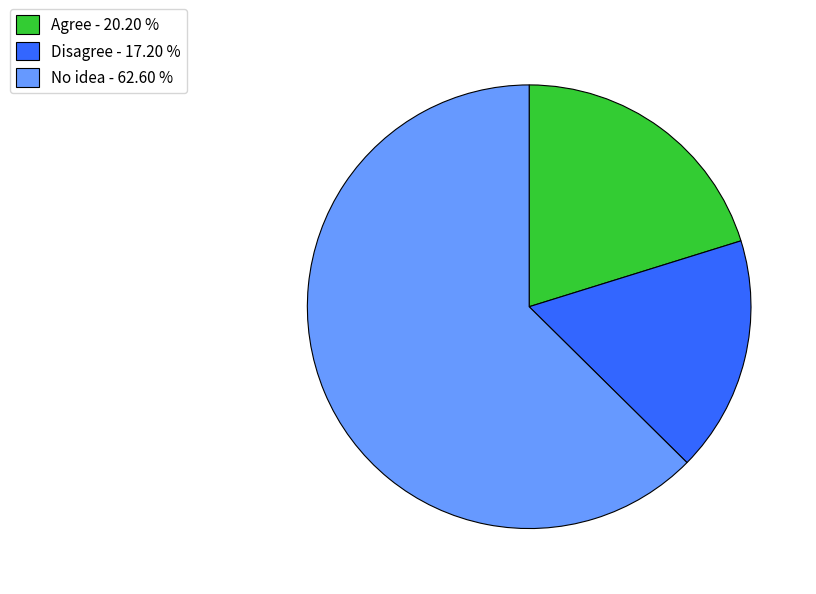

Approximately how many times larger is the value at Disagree compared to Agree?

0.9